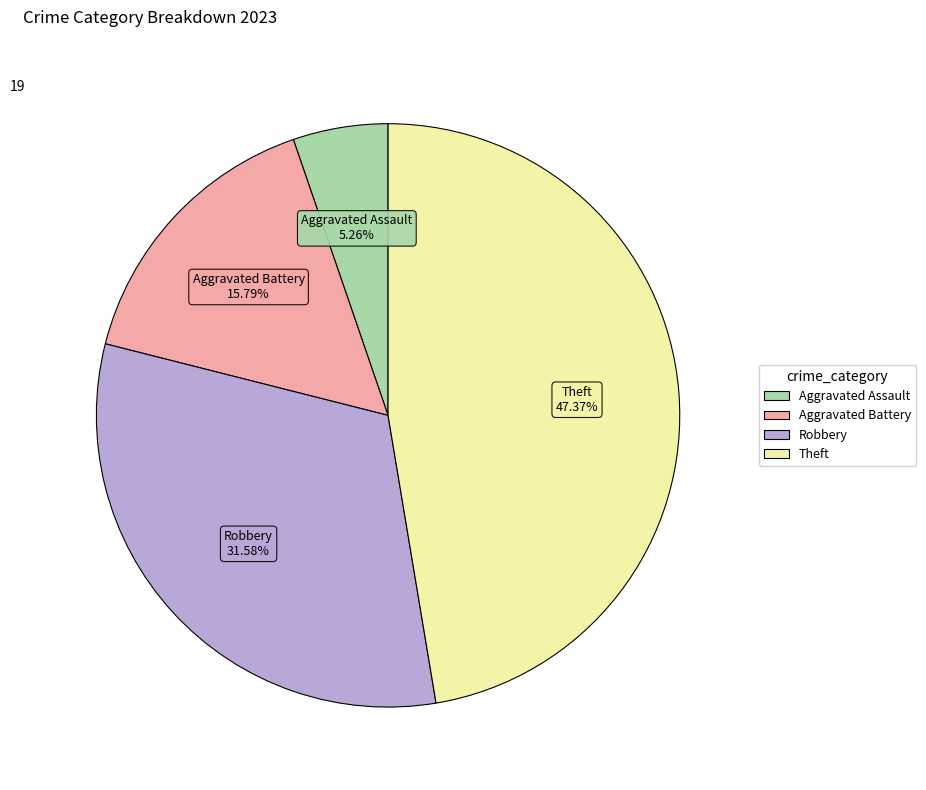

Does any single category account for the majority?

No